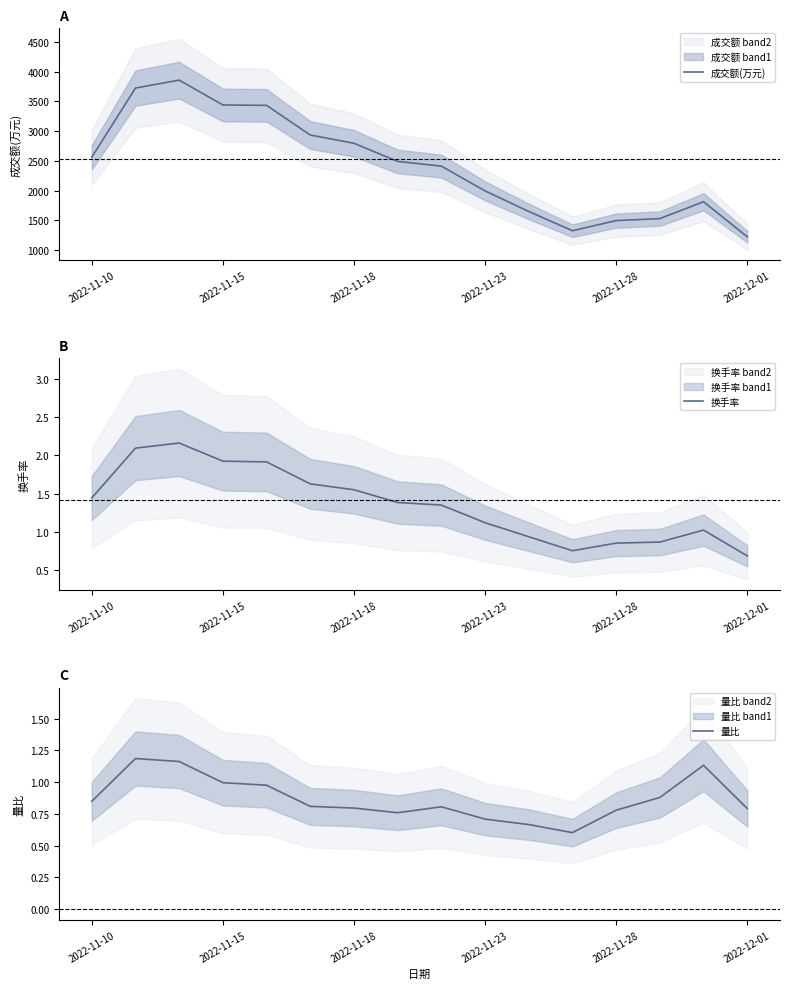

What is the highest value of the 换手率 series?

2.2